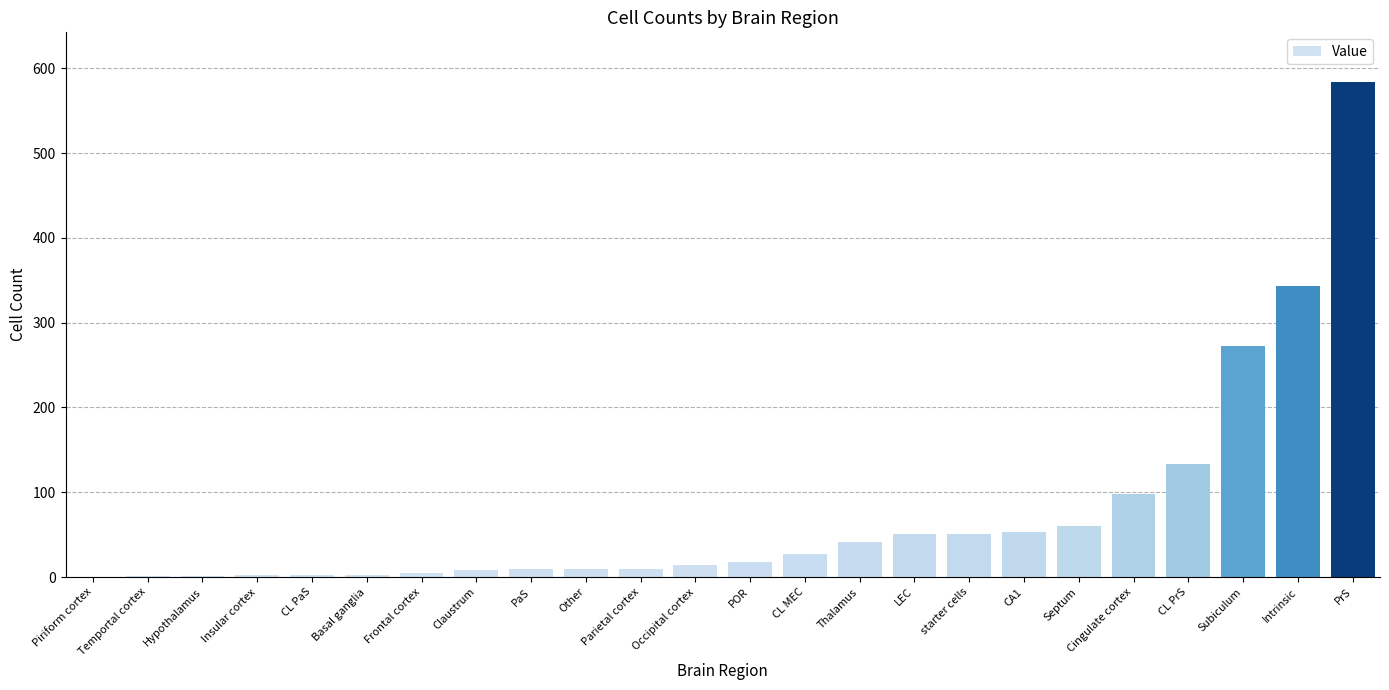

The chart shows a value of 323 at PrS. True or false?

False